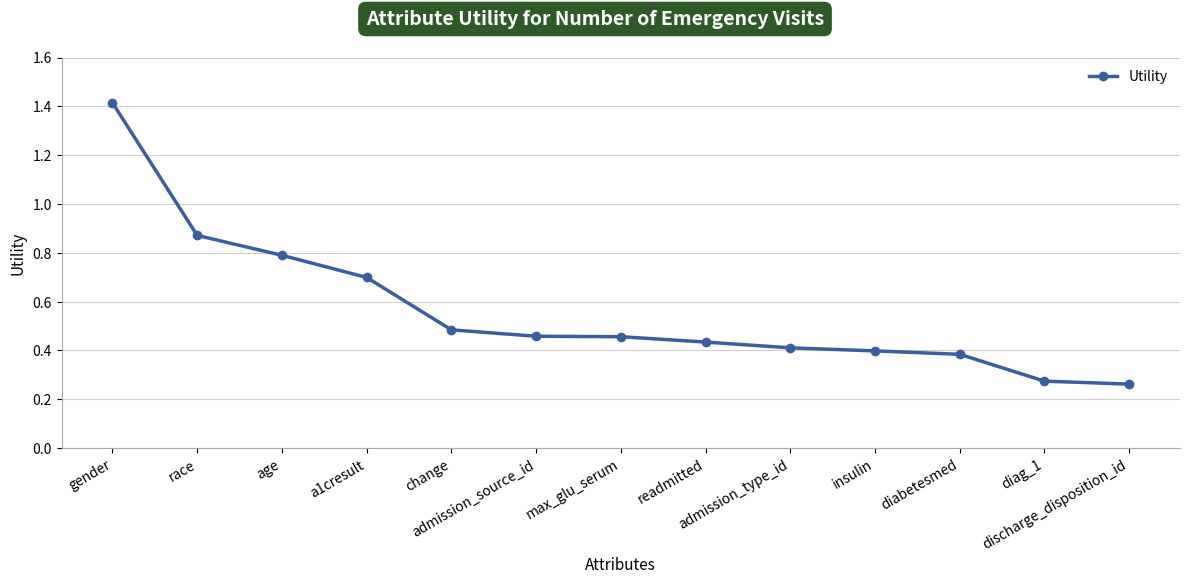

What is the difference between the maximum and minimum values?

1.2